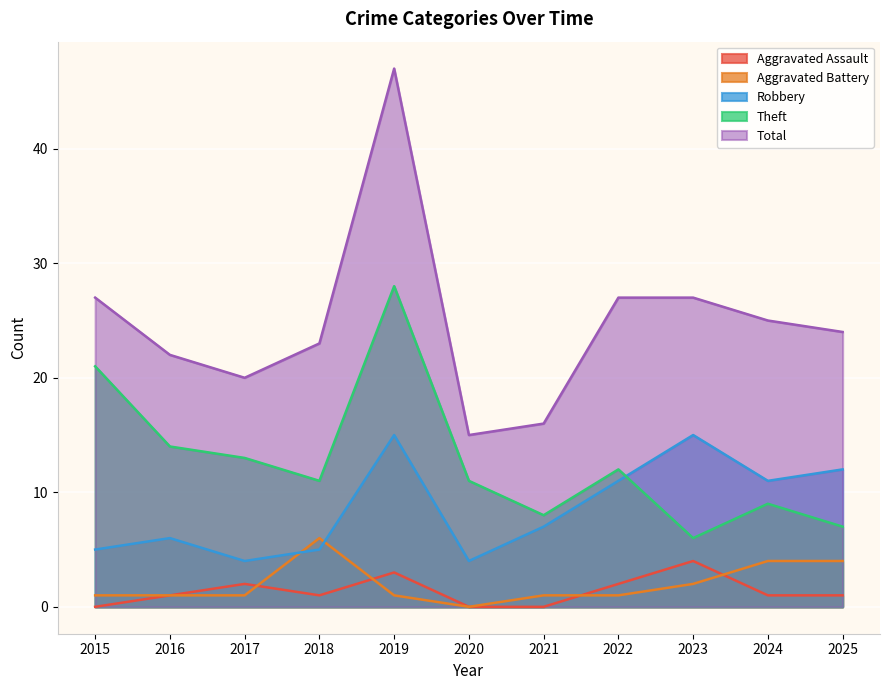

At how many categories does at least one series exceed 2?

11